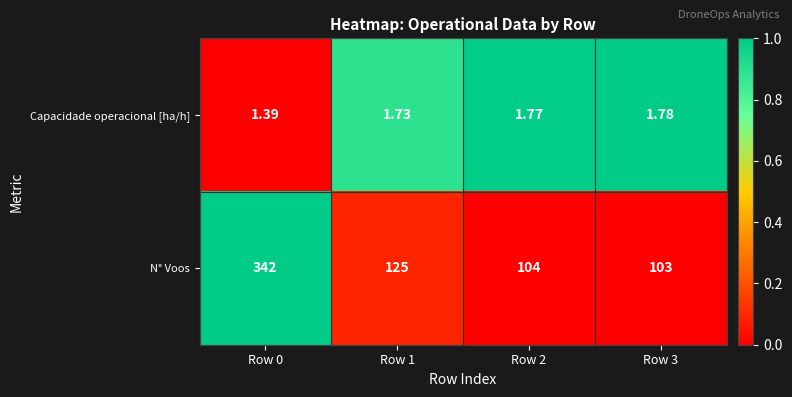

Which series changed the most between Row 1 and Row 2?

N° Voos